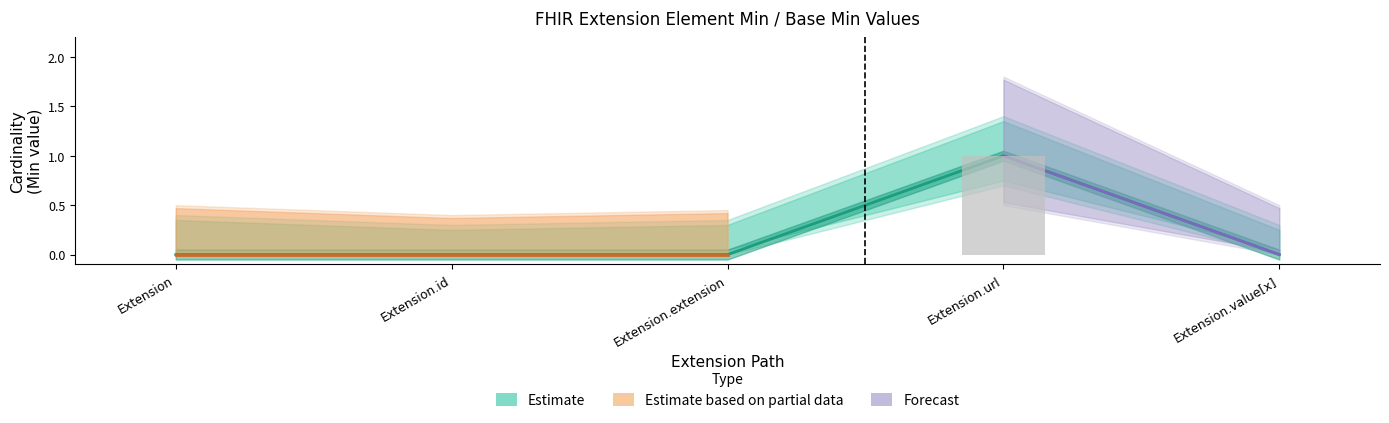

What is the difference between the maximum and minimum values in the Min series?

1